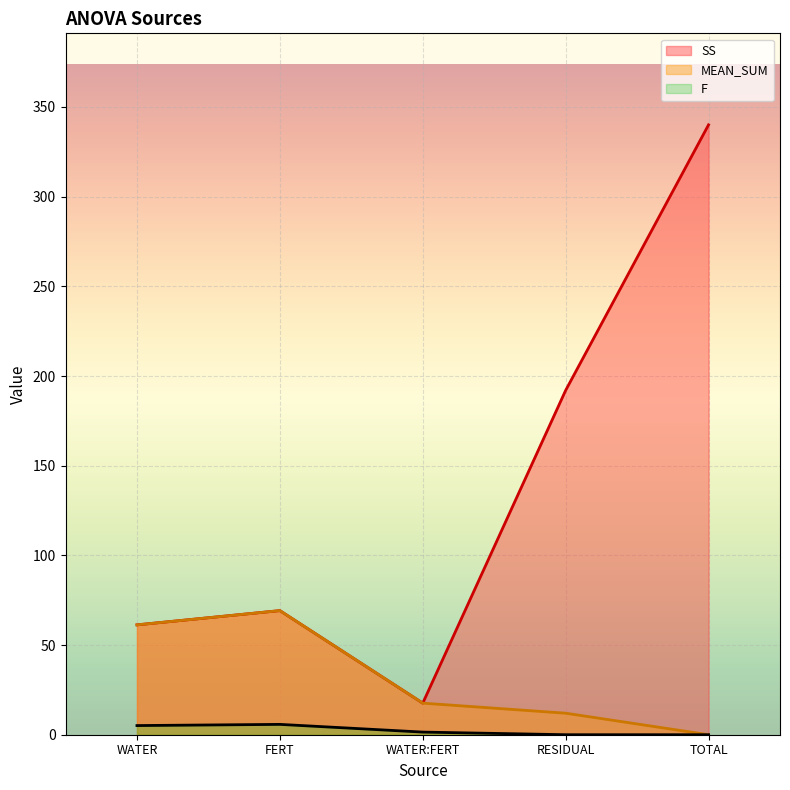

Is it true that F equals 5.8 at FERT?

True